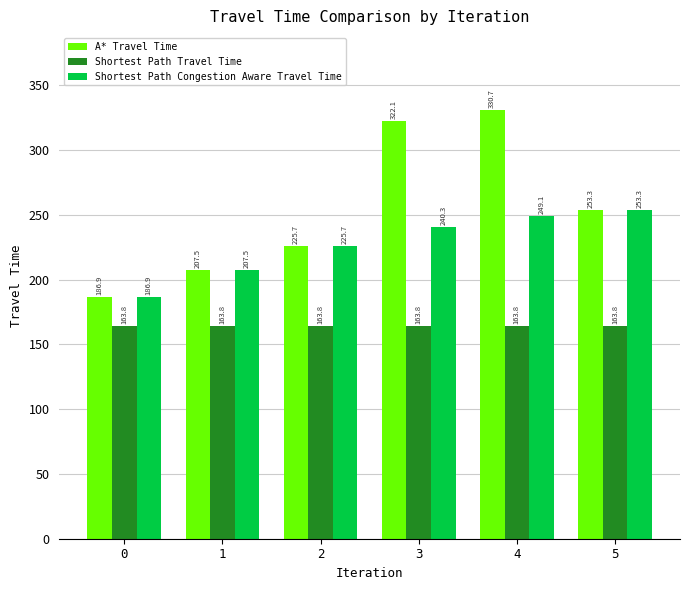

What is the highest value of the A* Travel Time series?

330.7